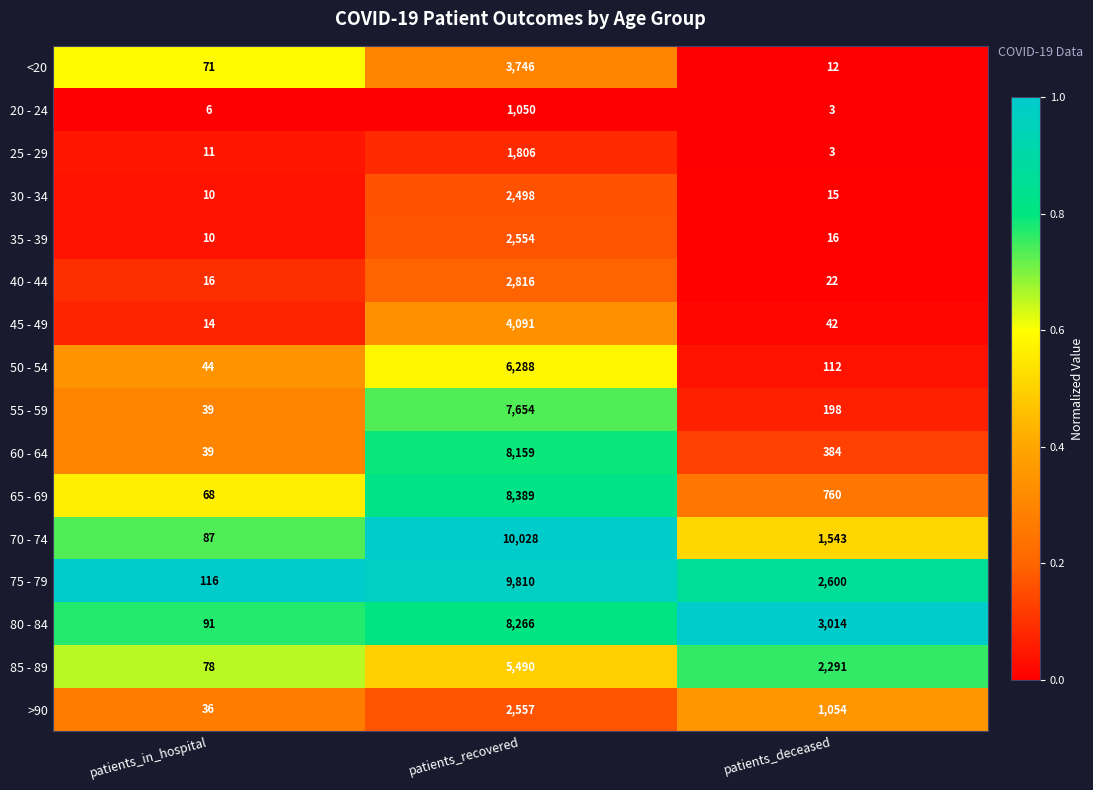

Which label corresponds to the largest value in the chart?

patients_recovered